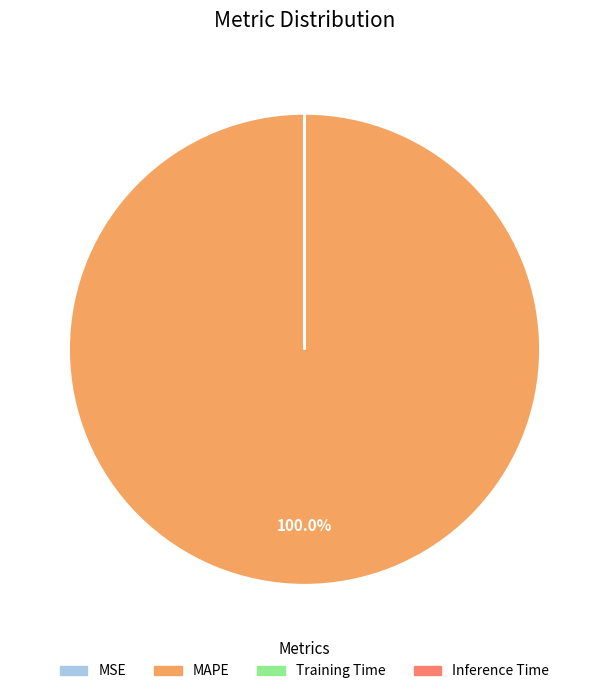

Which category has the biggest portion of the pie?

MAPE